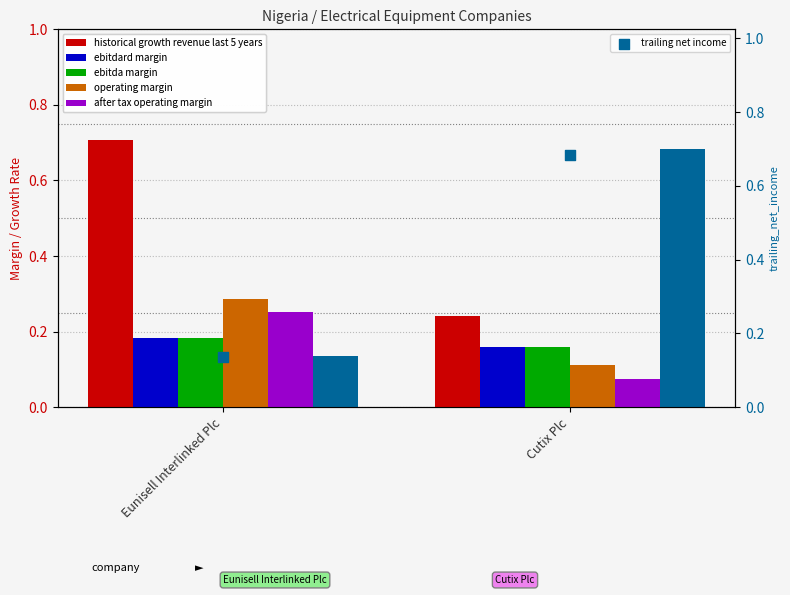

Which series has the largest total across all categories?

historical_growth_revenue_last_5_years